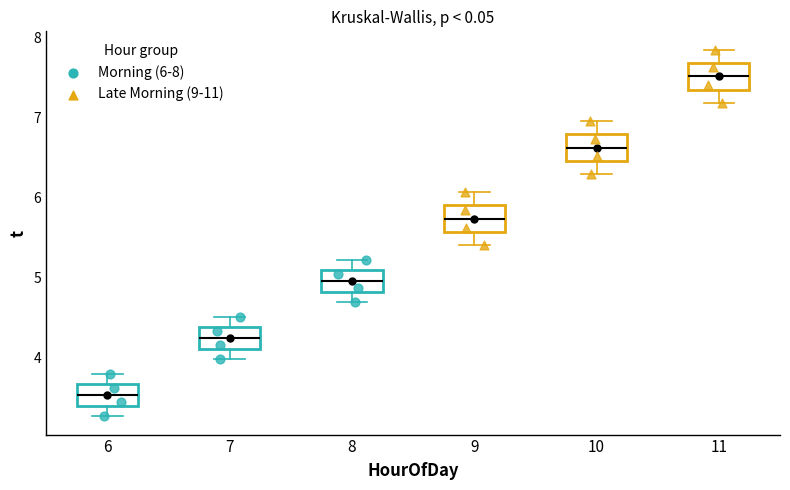

Reading left to right, transcribe this box plot: for each box, give where its median line is, the range the box spans, and where its two whiskers end, as read against the y-axis. The values are not printed on the chart, so give them approximately, as read against the axis.

6: median 3.5, box 3.4 to 3.7, whiskers 3.3 to 3.8
7: median 4.2, box 4.1 to 4.4, whiskers 4.0 to 4.5
8: median 5.0, box 4.8 to 5.1, whiskers 4.7 to 5.2
9: median 5.7, box 5.6 to 5.9, whiskers 5.4 to 6.1
10: median 6.6, box 6.5 to 6.8, whiskers 6.3 to 7.0
11: median 7.5, box 7.3 to 7.7, whiskers 7.2 to 7.8